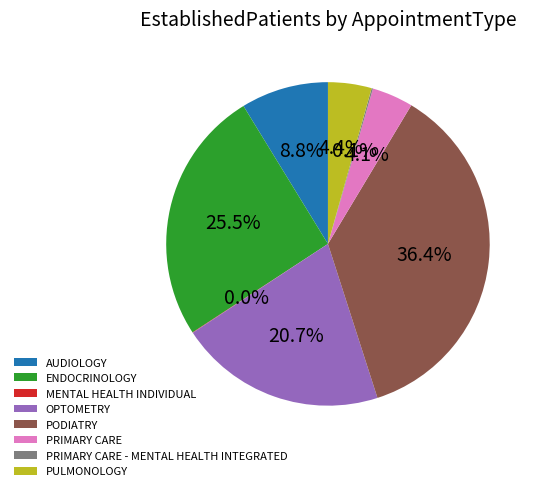

Which category has the biggest portion of the pie?

PODIATRY